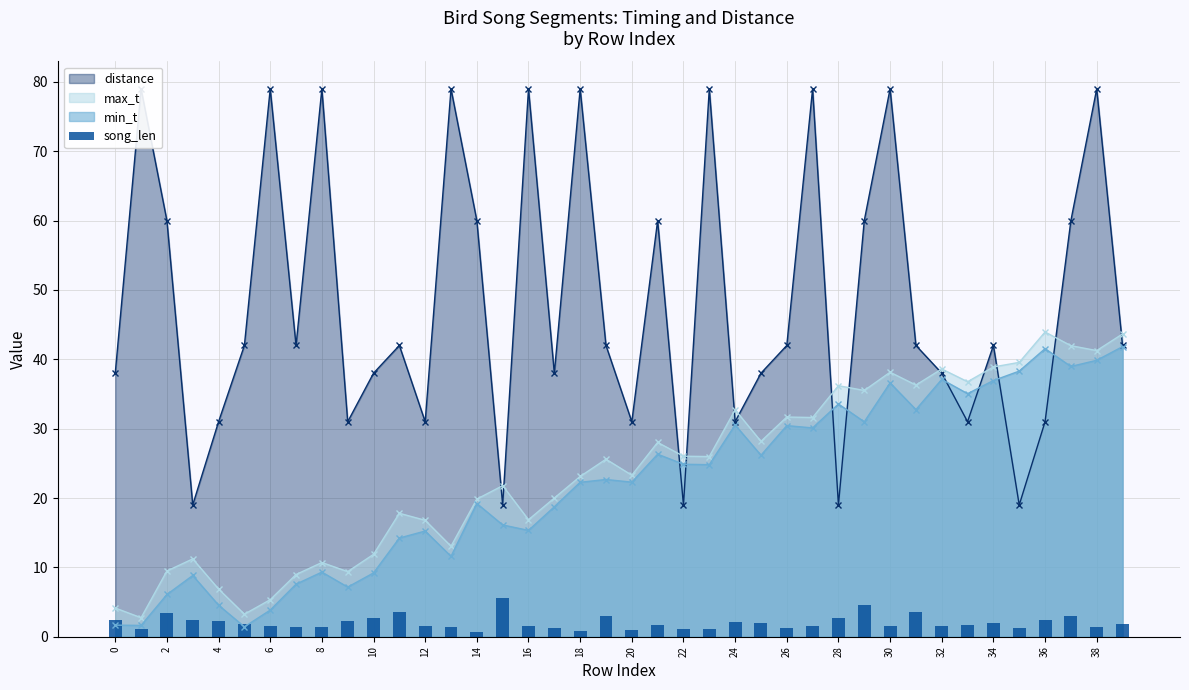

What is the maximum value for min_t?

41.8